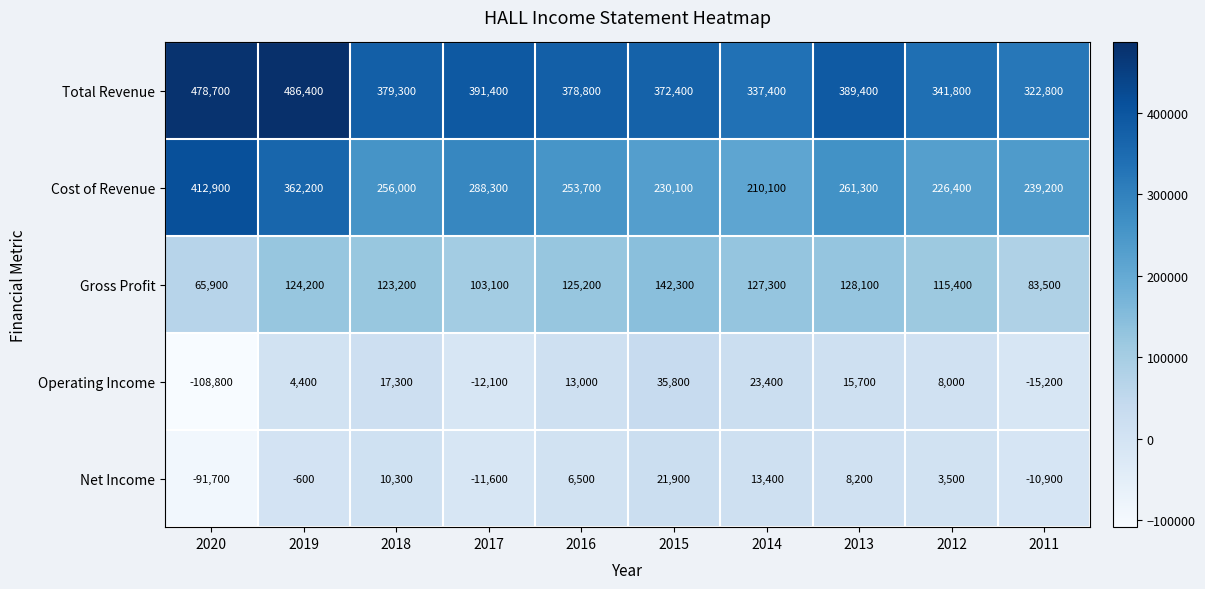

What is the smallest value displayed?

-108800